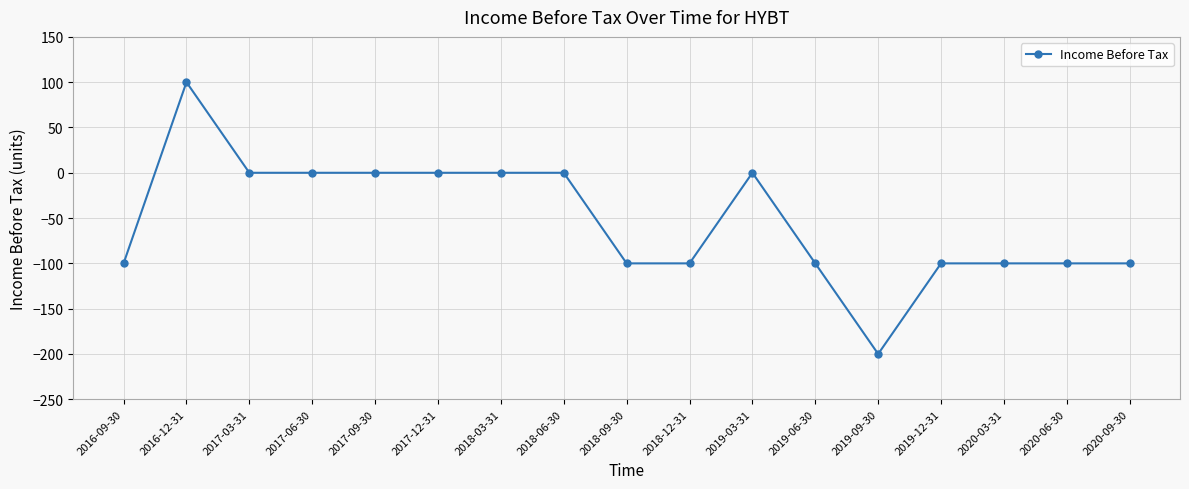

Reading left to right, extract all data points from this chart.

-100	100	0	0	0	0	0	0	-100	-100	0	-100	-200	-100	-100	-100	-100